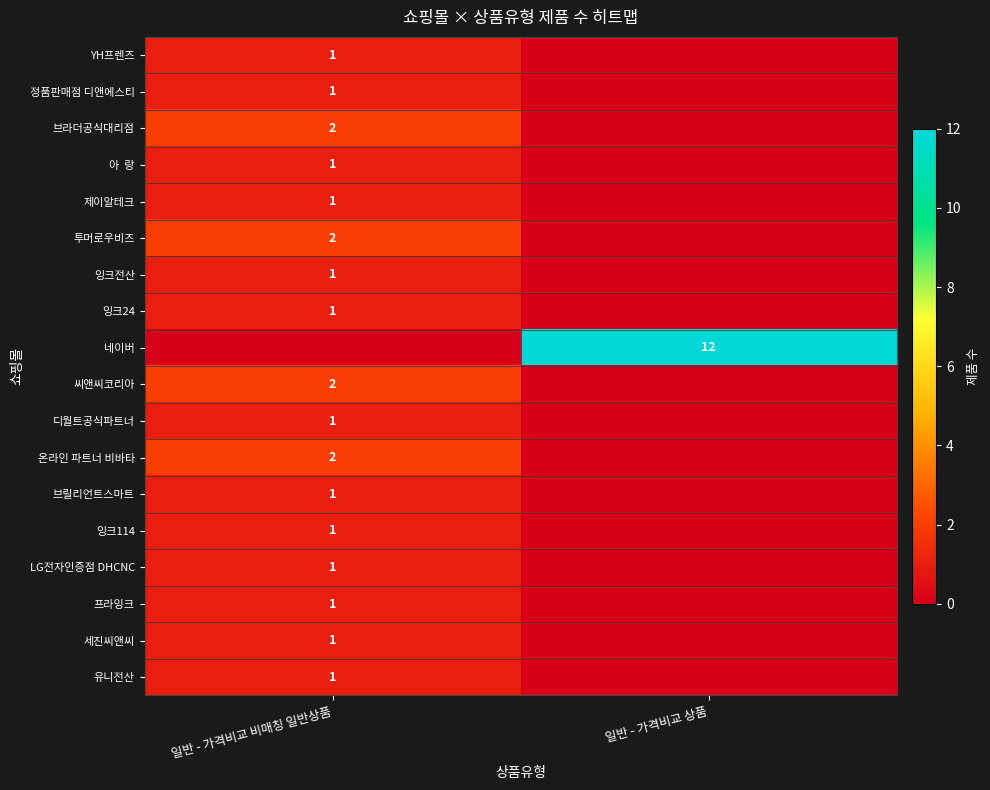

The value of 씨앤씨코리아 at 일반 - 가격비교 비매칭 일반상품 is 4. True or false?

False